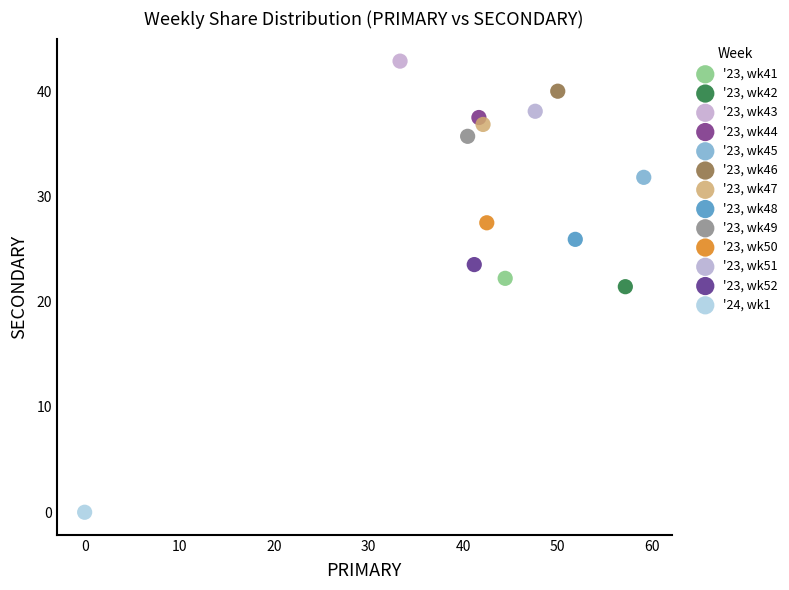

Which series contains the highest Y value?

'23, wk43